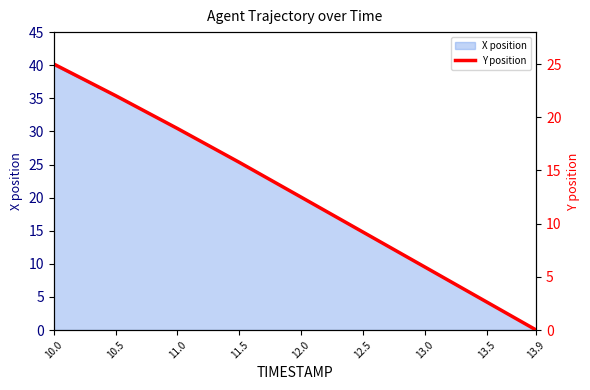

True or false: the data shows 0.0 at 13.9.

True